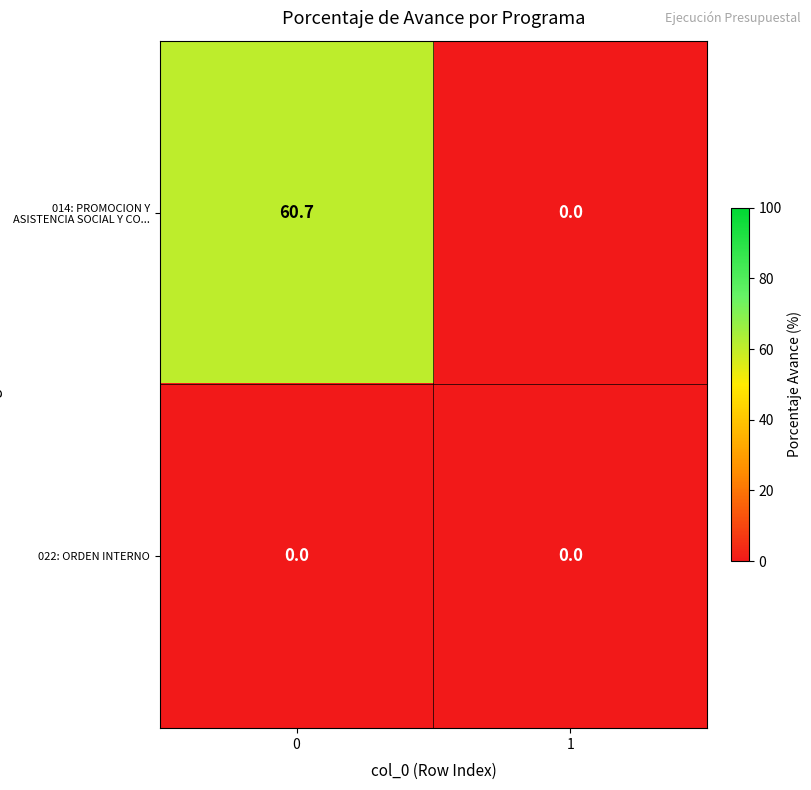

The 022: ORDEN INTERNO series shows 0.0 at 0. True or false?

True